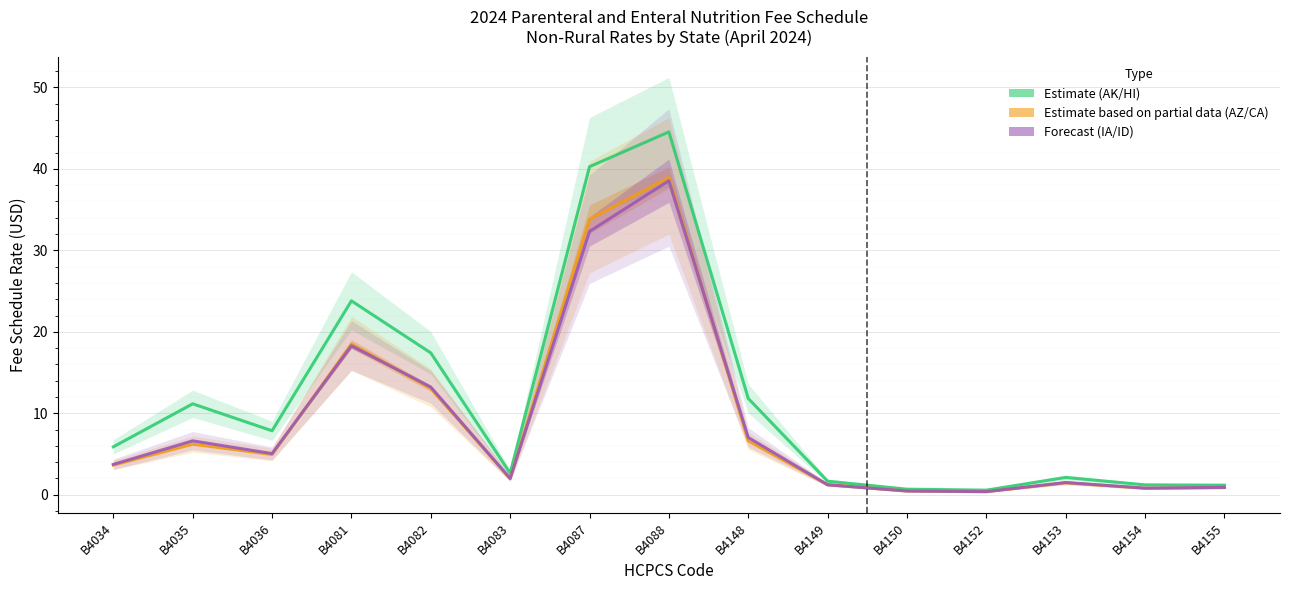

At which label is Forecast (IA/ID) closest to 19?

B4081